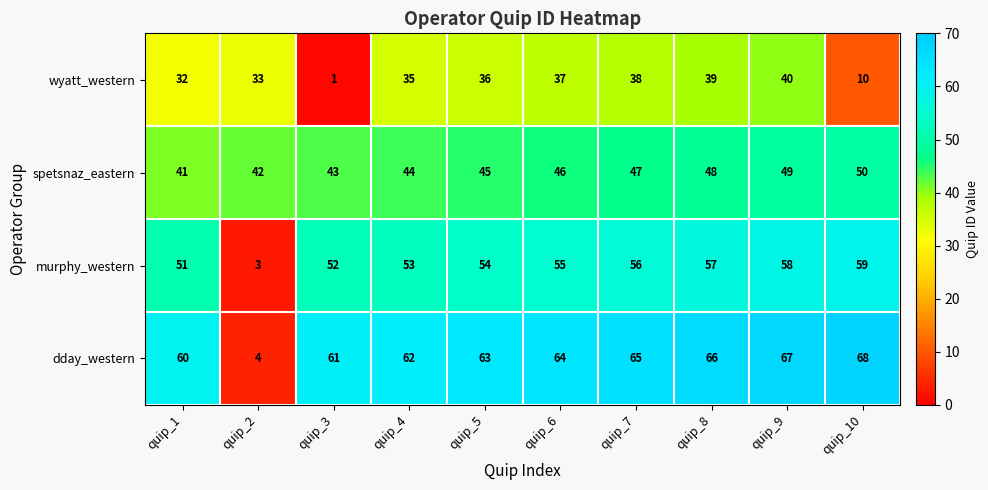

What is the spread (max minus min) of values at quip_3?

60